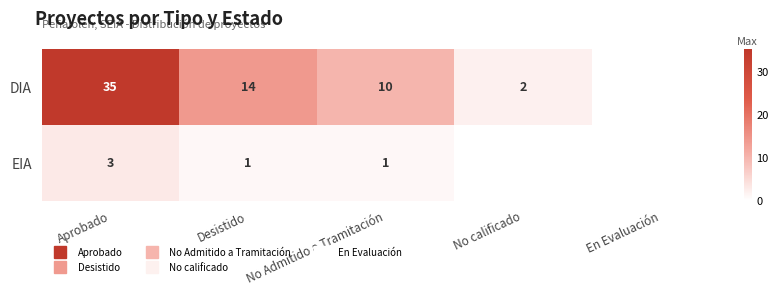

What is the difference between the DIA values at Aprobado and No calificado?

33